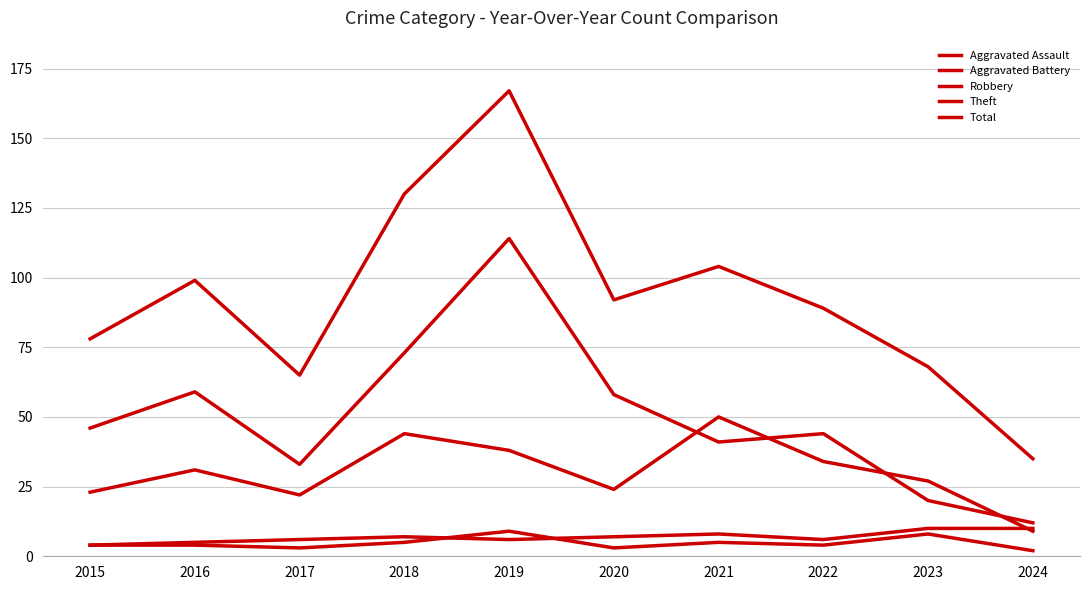

Rank the series at 2021 from lowest to highest value.

Aggravated Assault, Aggravated Battery, Theft, Robbery, Total